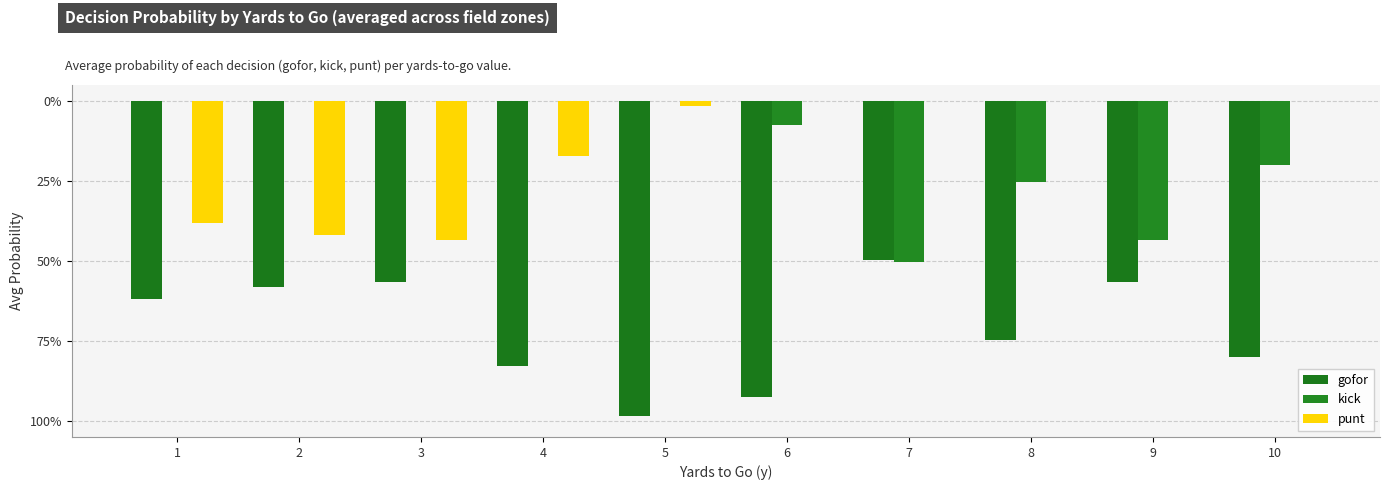

What is the value of the kick bar at the 8th from the left?

-0.3